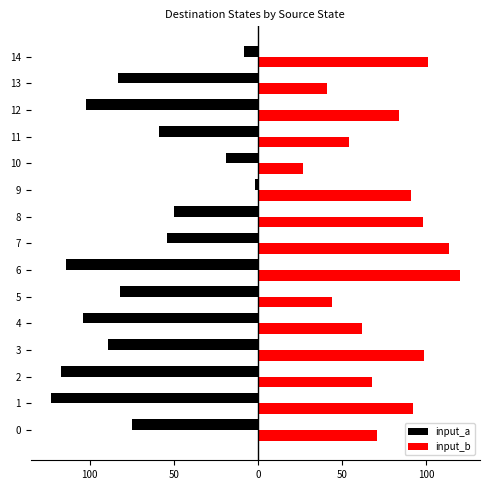

What is the sum of all input_a values?

-1081